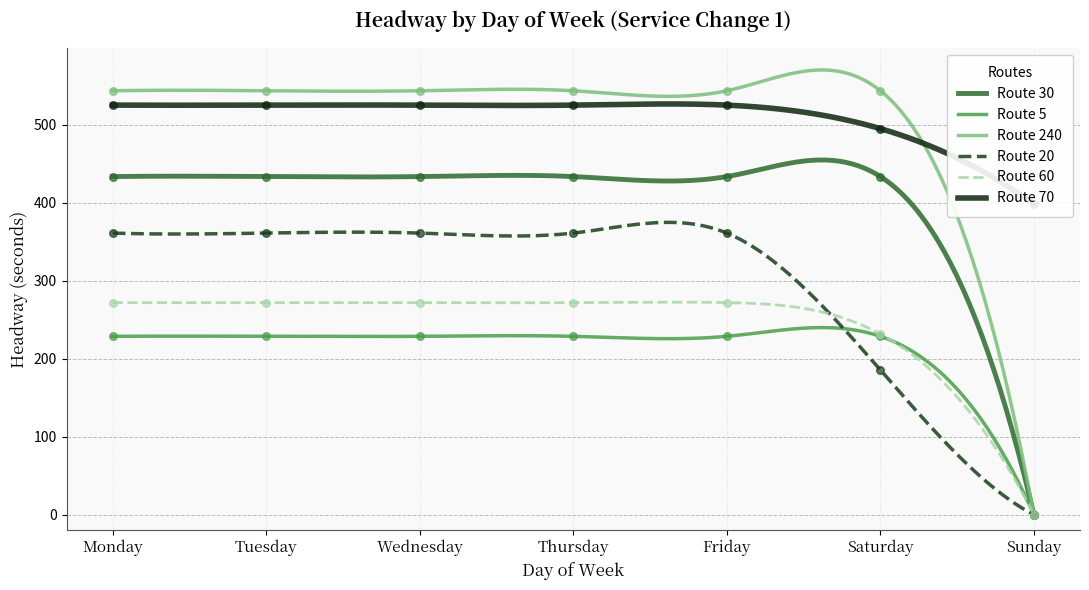

At which category is the sum across all series the highest?

Monday